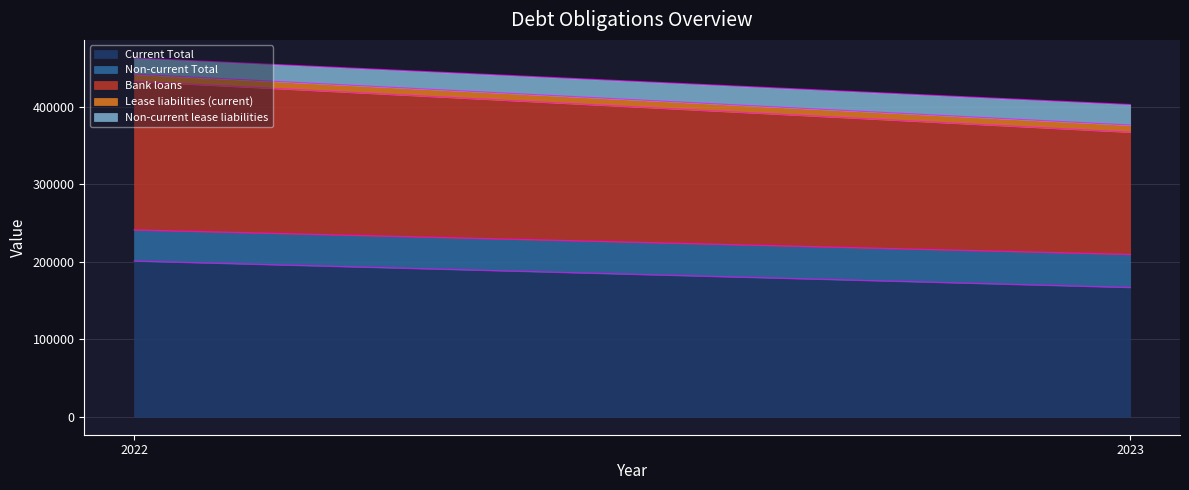

At which category is the sum across all series the highest?

2022